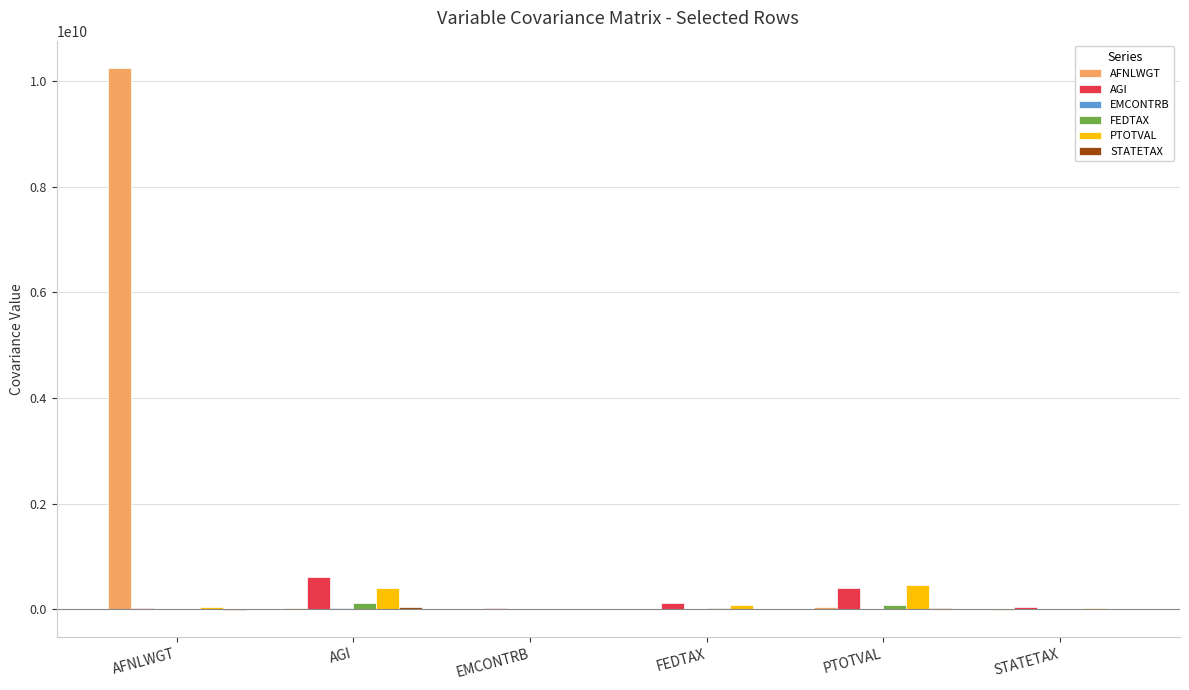

Which label corresponds to the largest value in the chart?

AFNLWGT